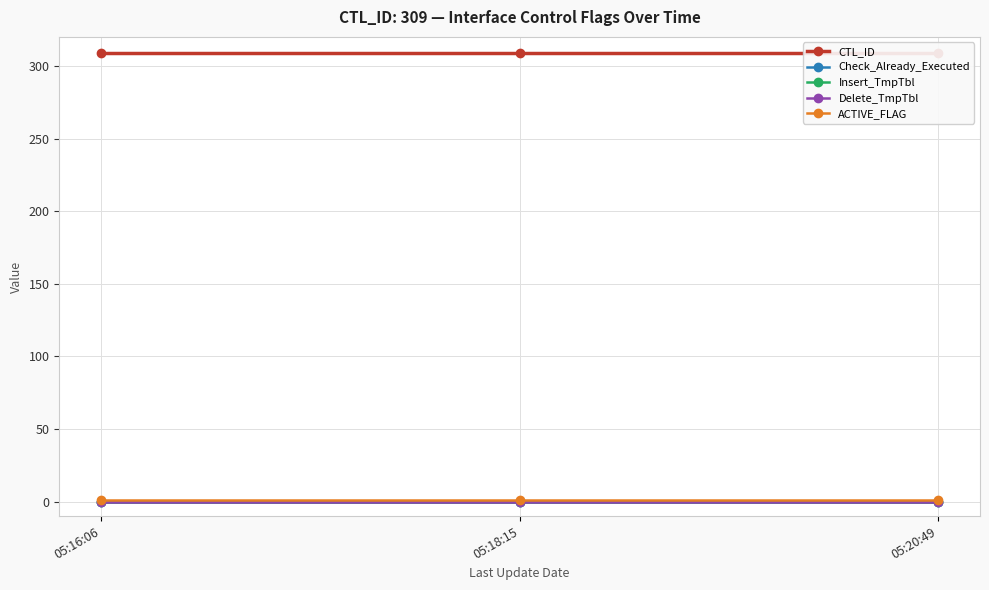

Does the chart display data point markers on the line(s)?

Yes